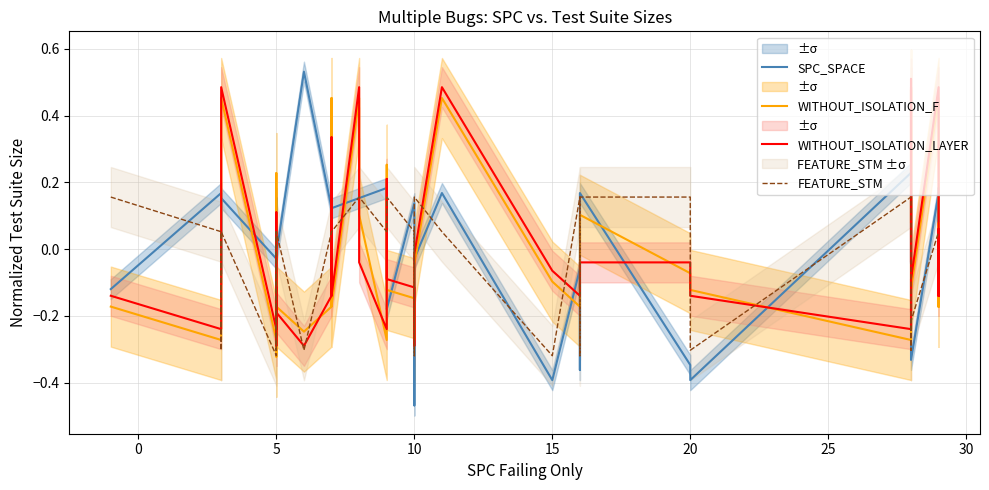

What is the spread (max minus min) of values at 25?

0.2